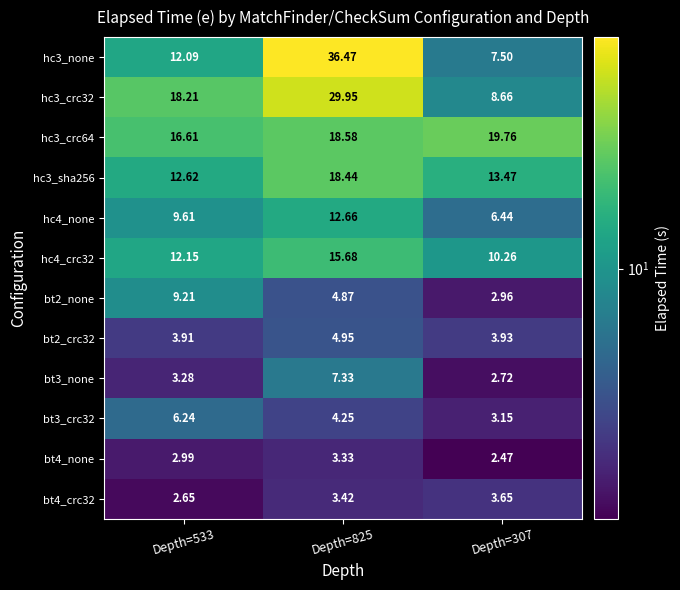

Is the value of bt4_none at Depth=533 greater than the value of hc3_sha256 at Depth=533?

No